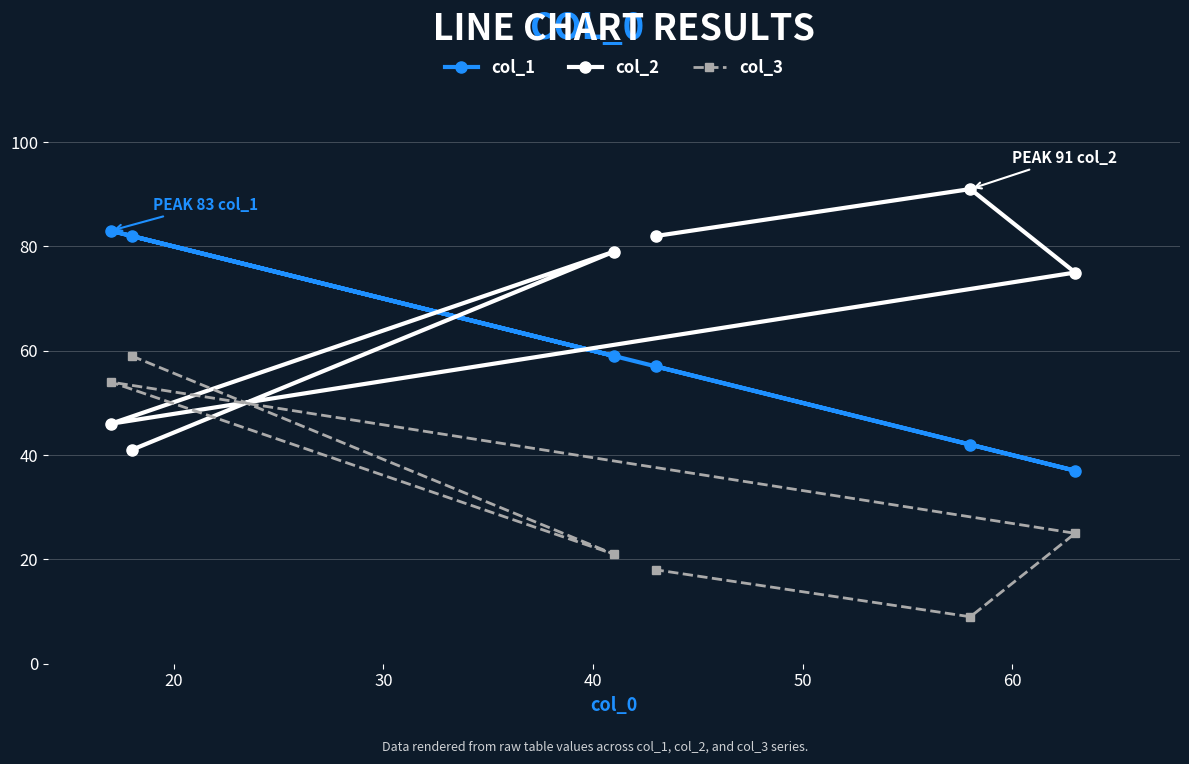

Is this an area chart (filled region under the line)?

No